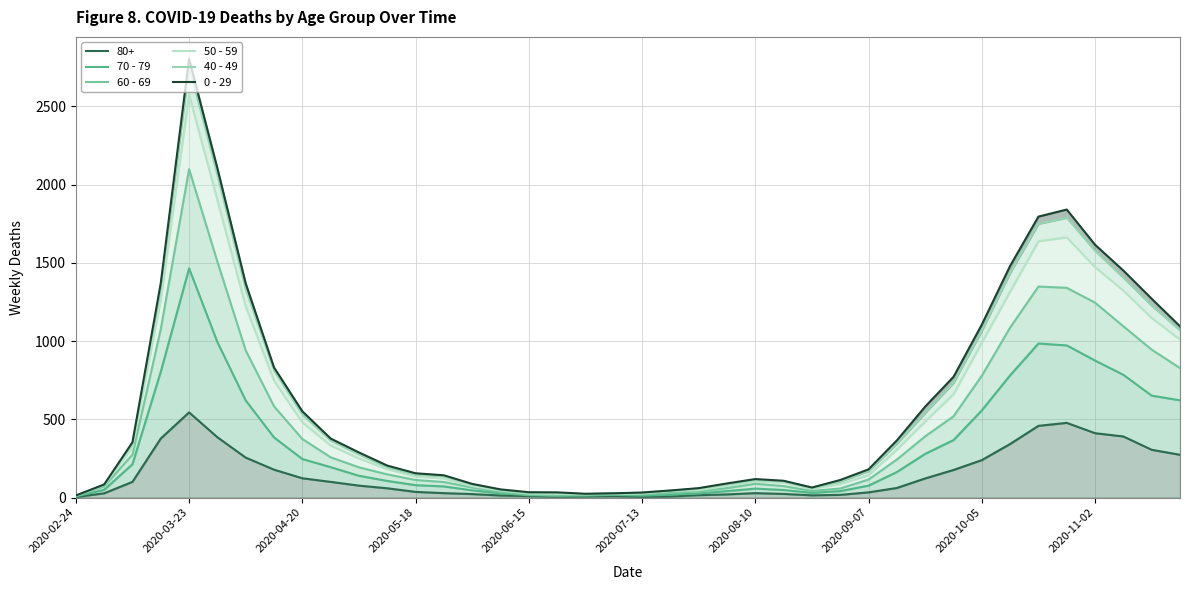

Which series changed the most between 23 and 26?

0 - 29